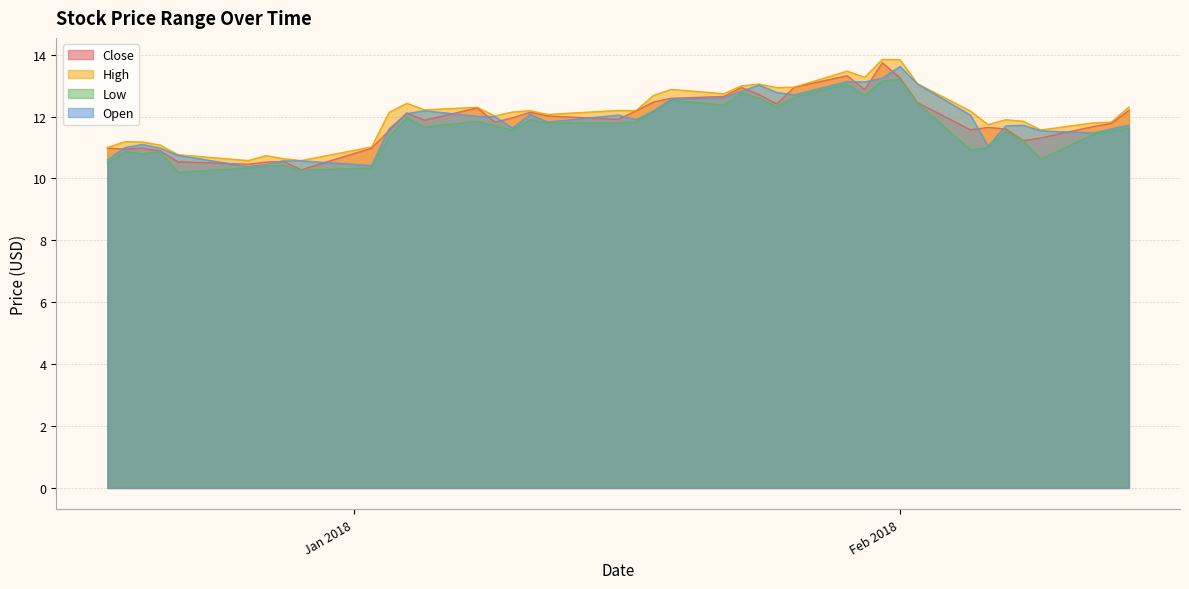

Which series has the largest range (max minus min)?

Close